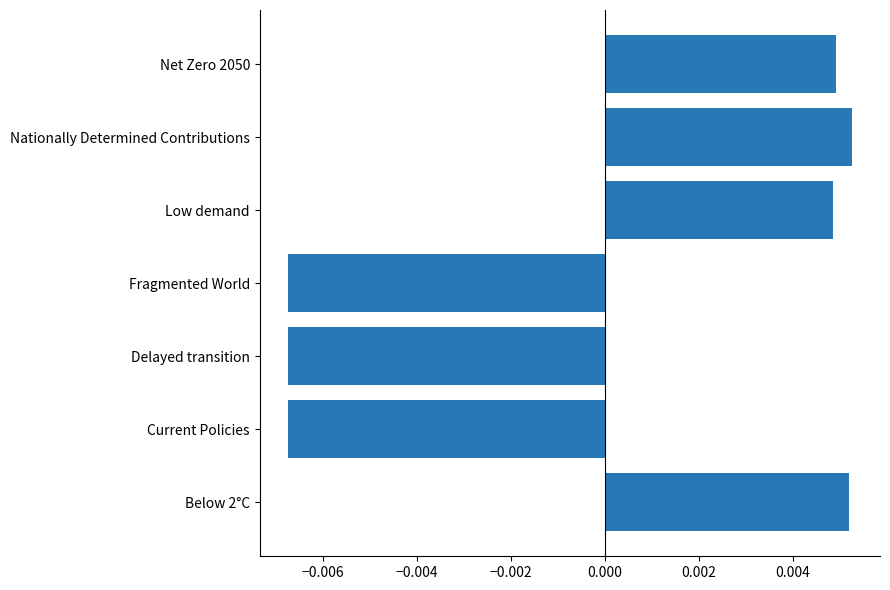

Which has a higher value, Fragmented World or Below 2°C?

Below 2°C